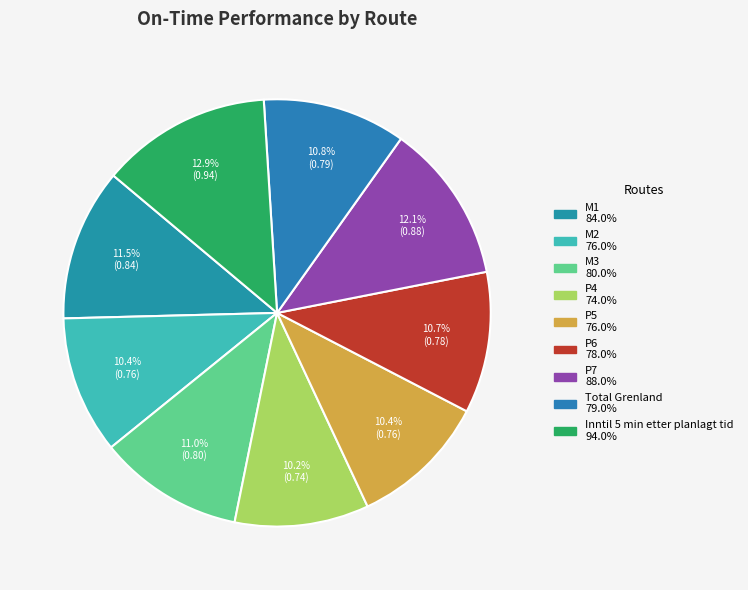

Which slice is the largest?

Inntil 5 min etter planlagt tid